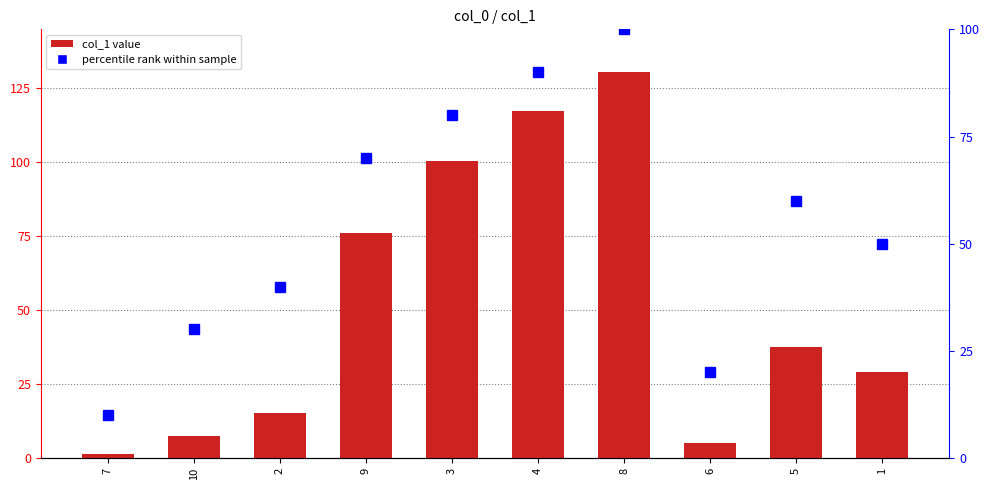

What is the difference between the second highest and second lowest values in the percentile rank series?

70.0